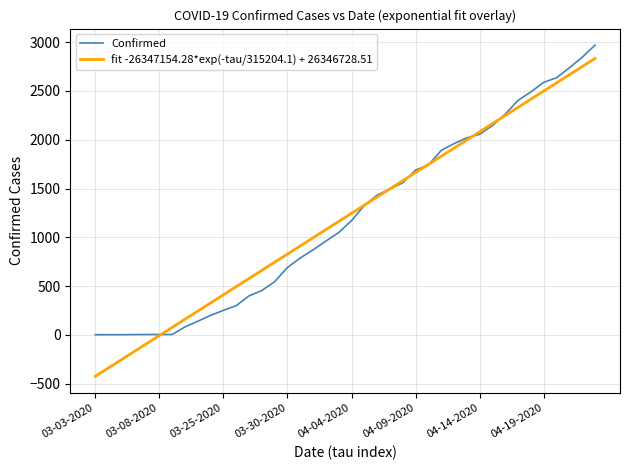

What is the label of the 22nd point from the left?

04-05-2020